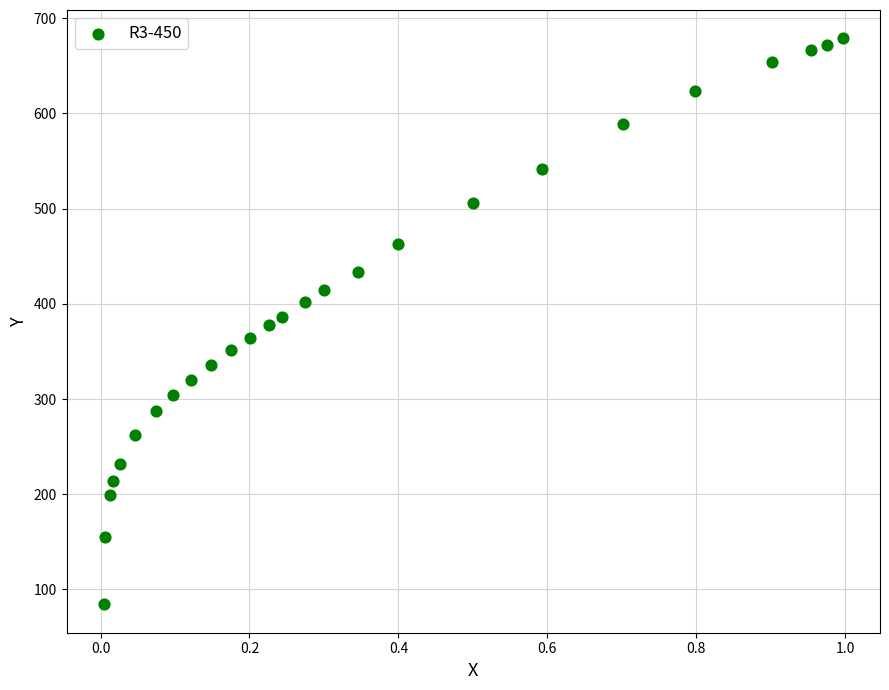

What is the range of X values (max minus min)?

1.0